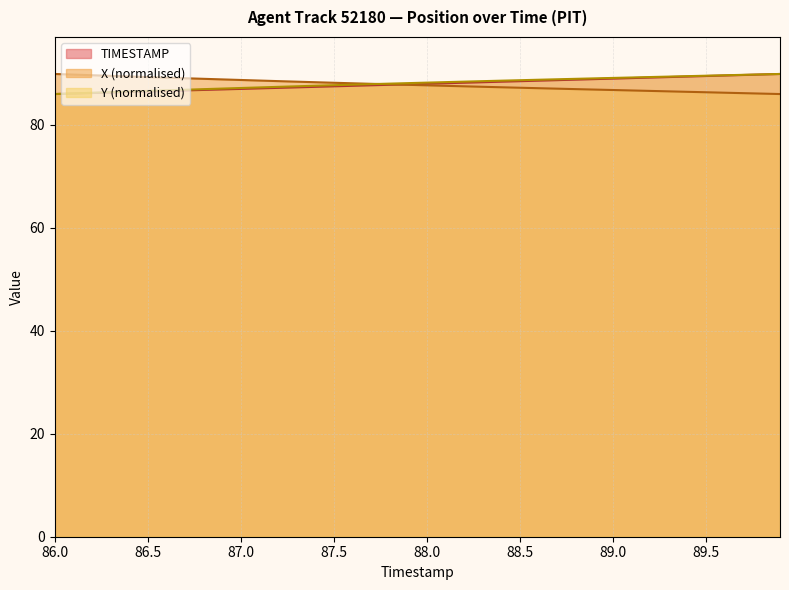

At 86.7, list the series in order from smallest to largest.

TIMESTAMP, Y, X